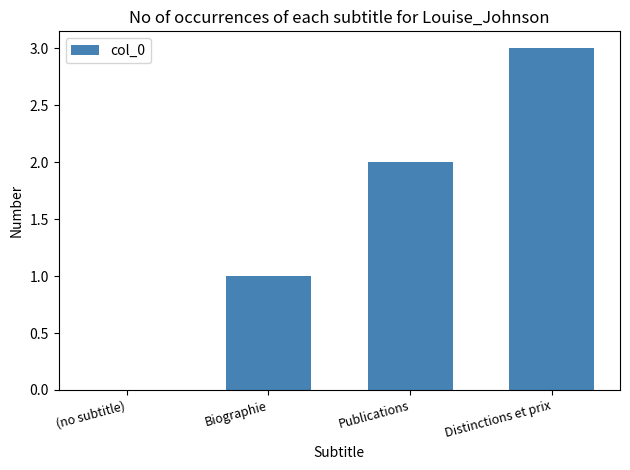

What value does the data have at Publications?

2